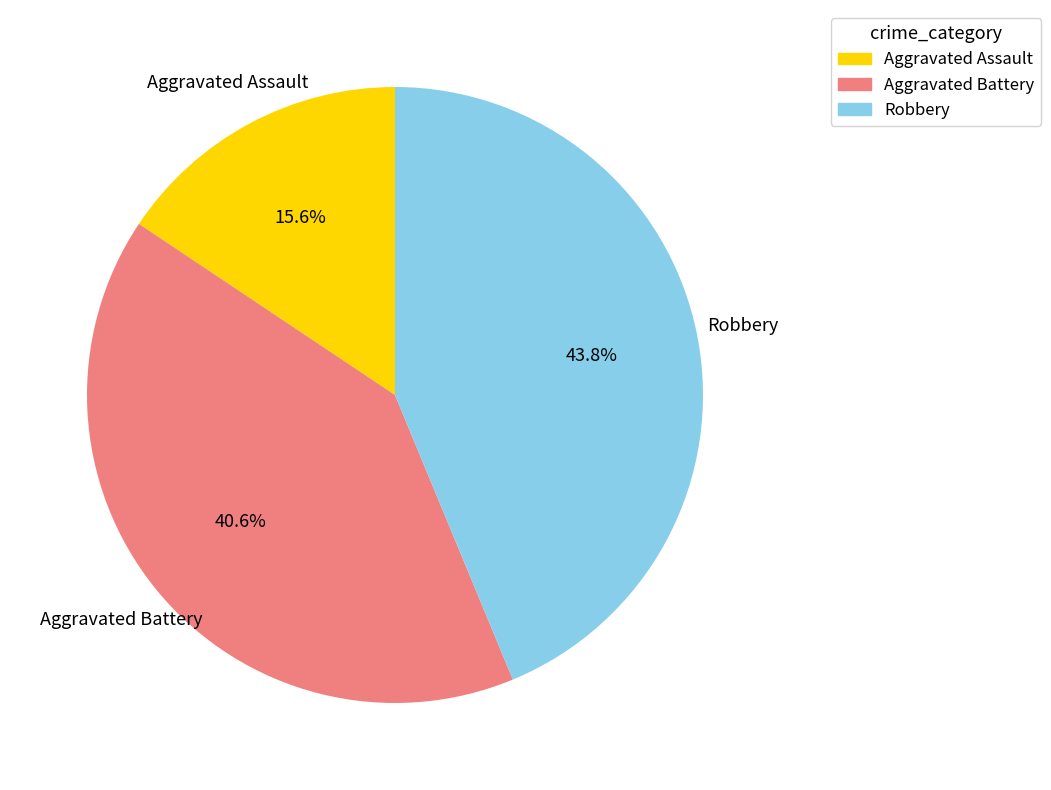

Combined, do Aggravated Assault and Robbery account for over 50%?

Yes